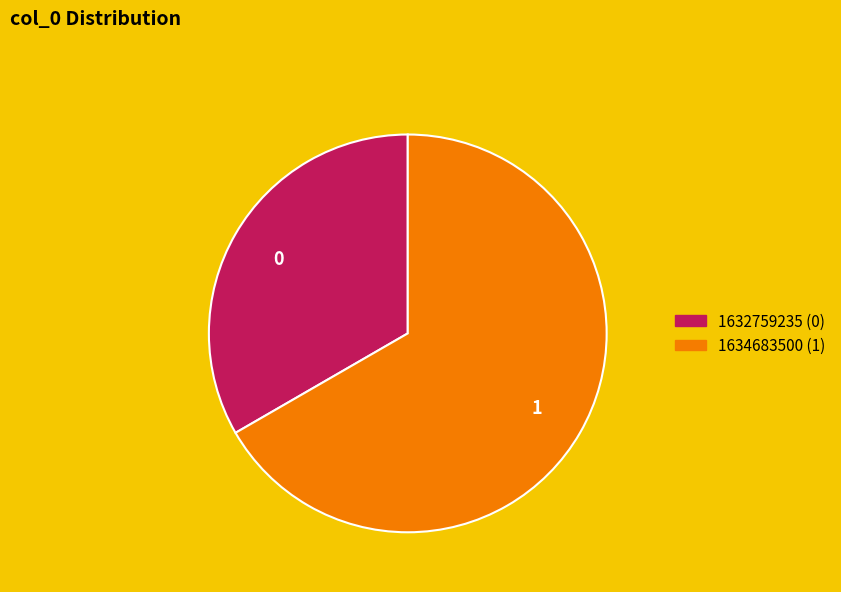

Approximately how many times larger is the value at 1632759235 compared to 1634683500?

0.5